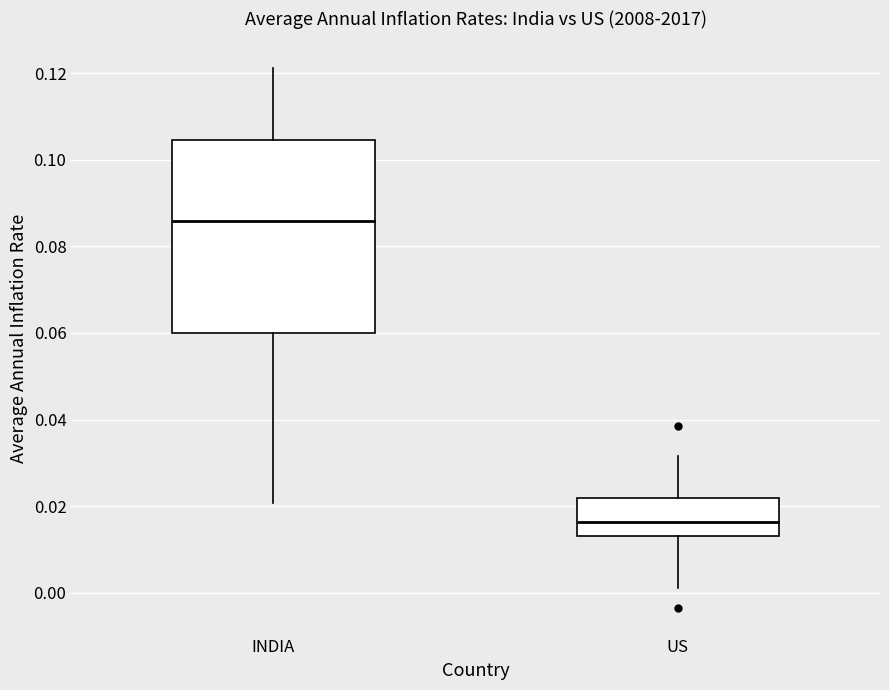

Which box's median line is the highest?

INDIA